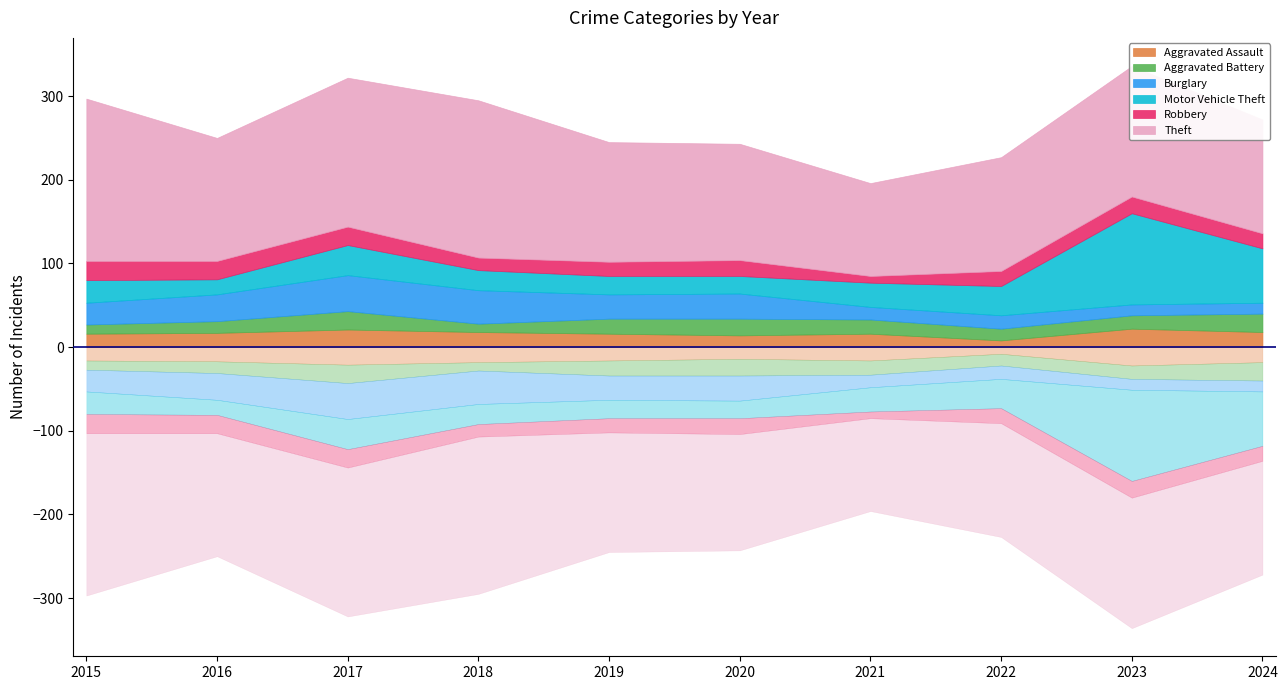

Reading left to right, what are all the values shown in this chart?

Aggravated Assault: 2015=16	2016=17	2017=21	2018=18	2019=16	2020=14	2021=16	2022=8	2023=22	2024=18
Aggravated Battery: 2015=11	2016=14	2017=22	2018=10	2019=18	2020=20	2021=17	2022=14	2023=16	2024=22
Burglary: 2015=26	2016=32	2017=43	2018=40	2019=29	2020=30	2021=15	2022=16	2023=13	2024=13
Motor Vehicle Theft: 2015=27	2016=18	2017=36	2018=24	2019=22	2020=21	2021=29	2022=35	2023=109	2024=65
Robbery: 2015=23	2016=22	2017=22	2018=15	2019=17	2020=19	2021=8	2022=18	2023=20	2024=18
Theft: 2015=194	2016=147	2017=178	2018=188	2019=143	2020=139	2021=111	2022=136	2023=156	2024=136